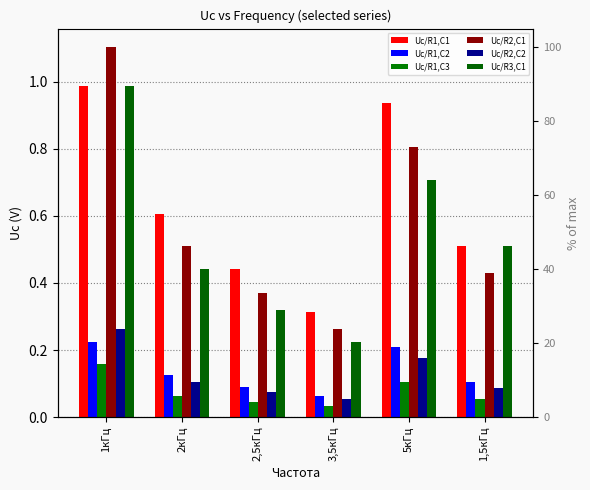

What is the label of the 3rd bar from the right?

3,5кГц